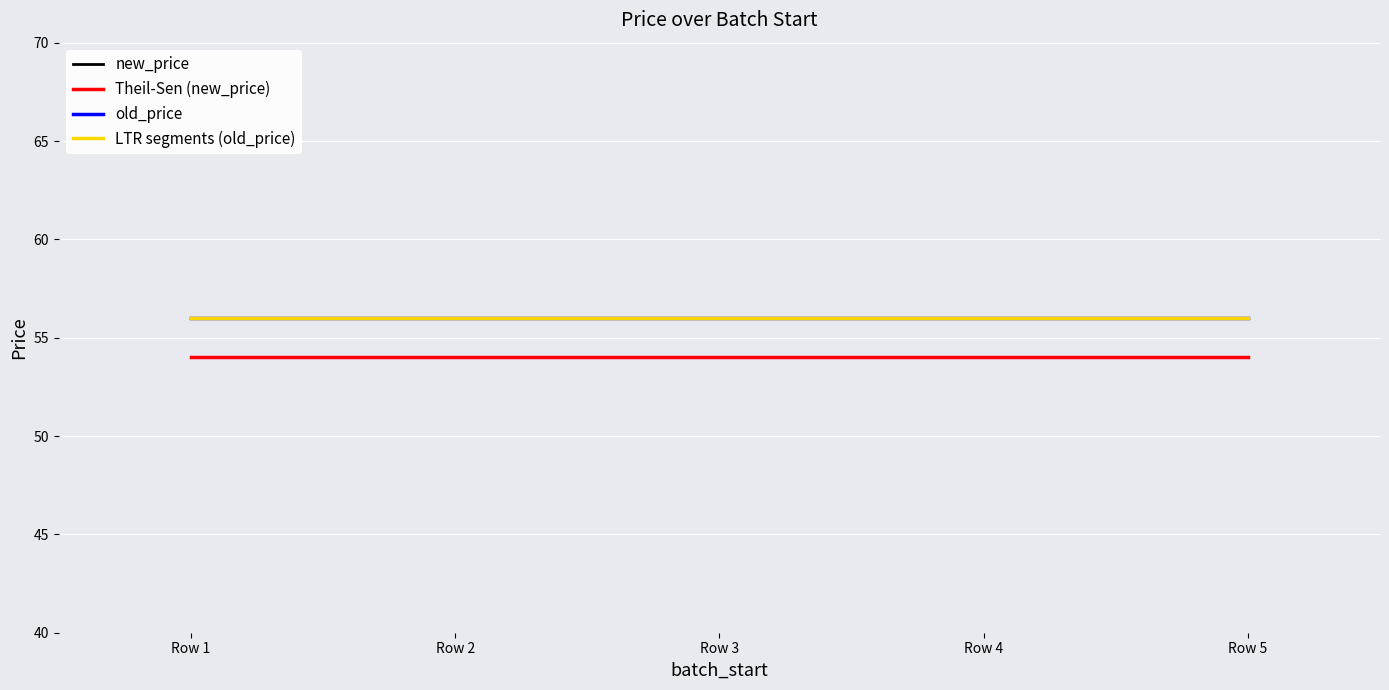

True or false: old_price and new_price cross at least once.

False